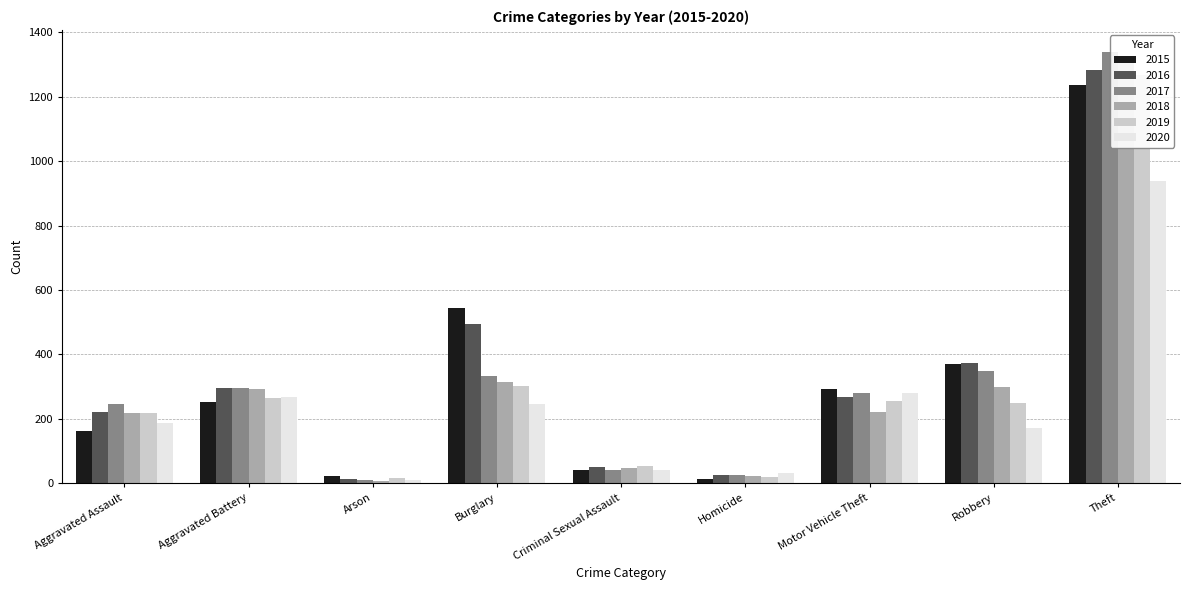

True or false: 2015 has a value of 43 at Criminal Sexual Assault.

True